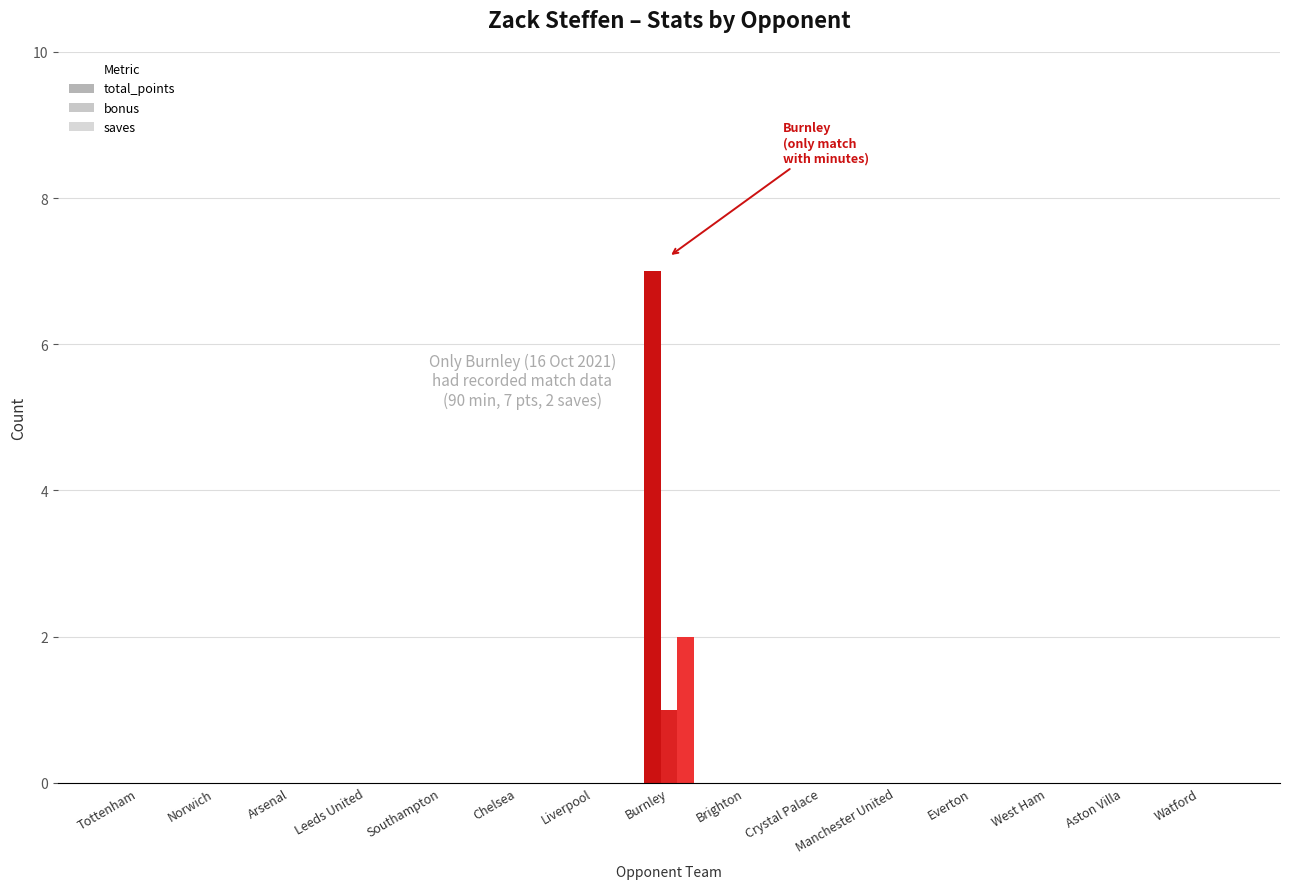

How many saves values are between 0 and 1?

14